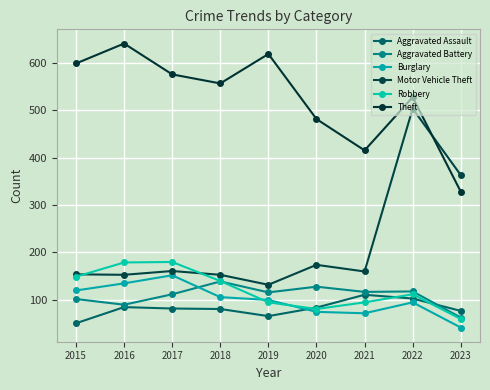

True or false: Theft and Aggravated Battery intersect in this chart.

False